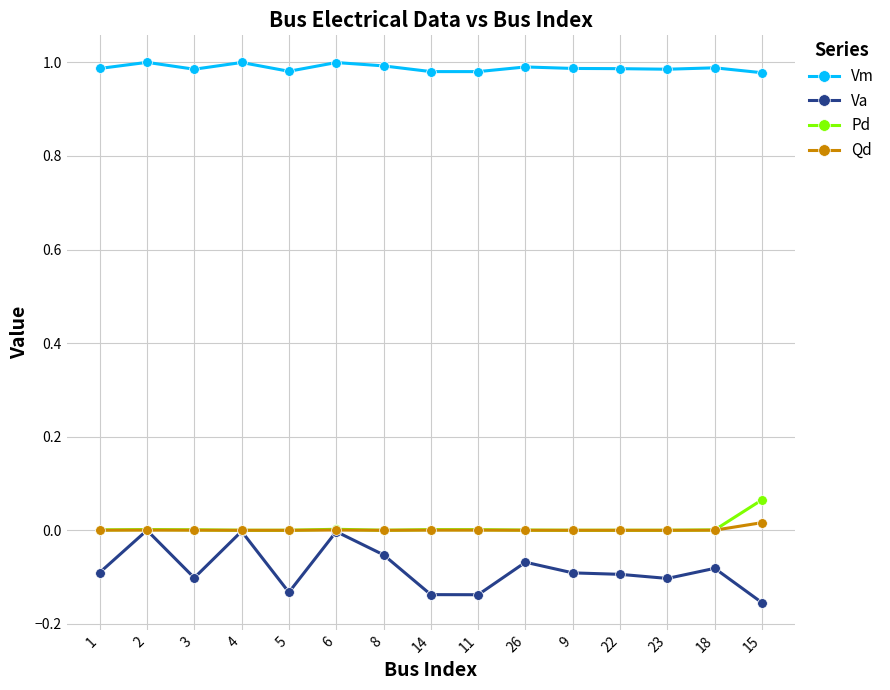

Is it true that Pd equals 0.0 at 23?

True